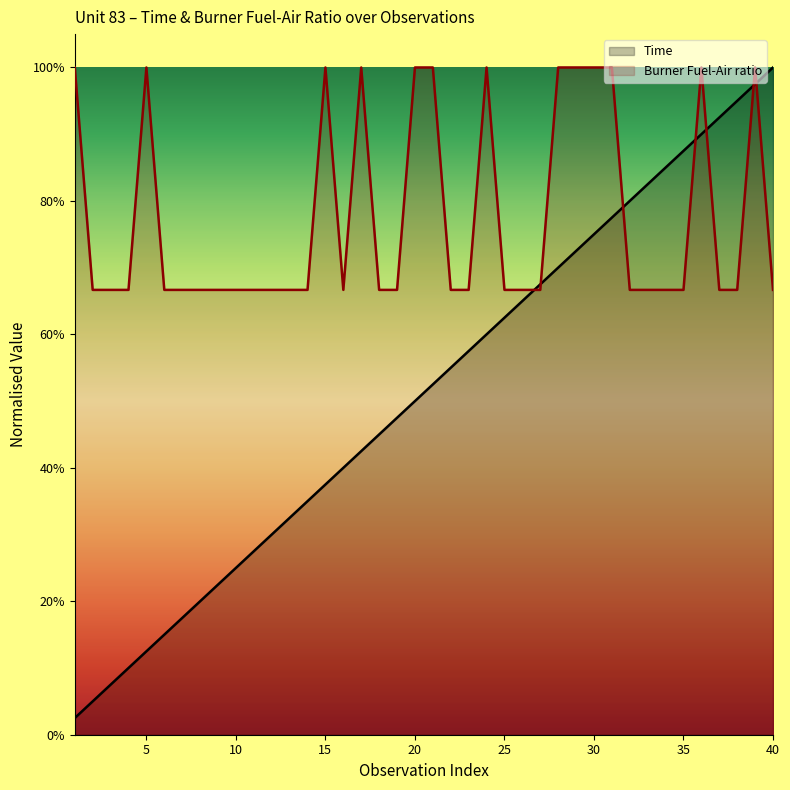

True or false: Time has more than 0 interior local peaks.

False